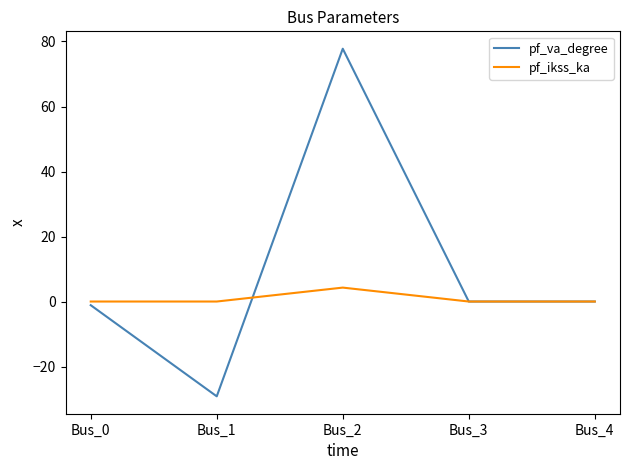

List the series in order of their overall mean, lowest first.

pf_ikss_ka, pf_va_degree